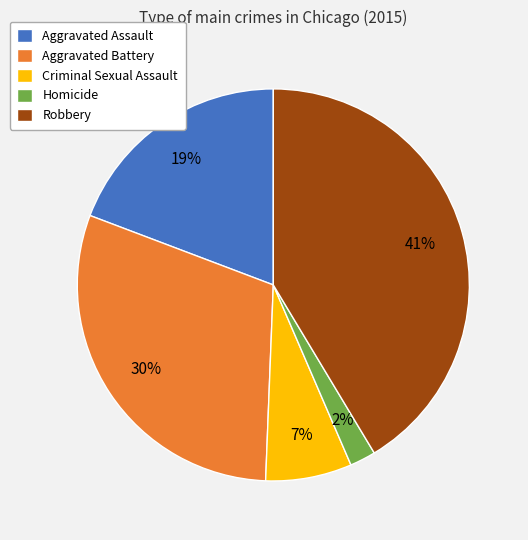

To the nearest percent, what portion does Homicide represent?

2%